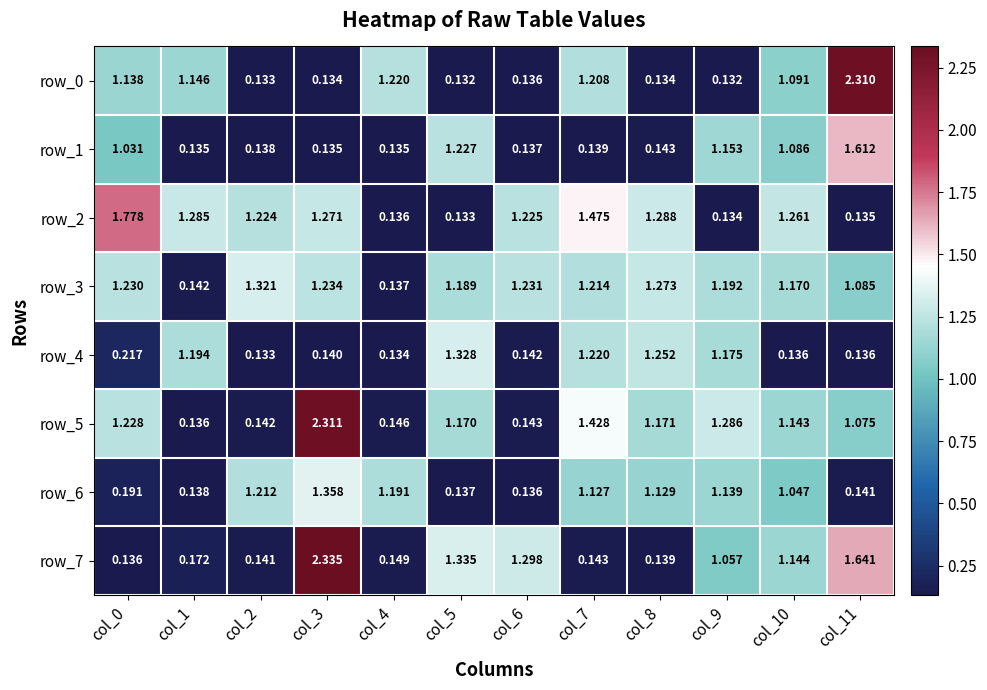

Is the value of row_5 at col_7 greater than the value of row_6 at col_7?

Yes